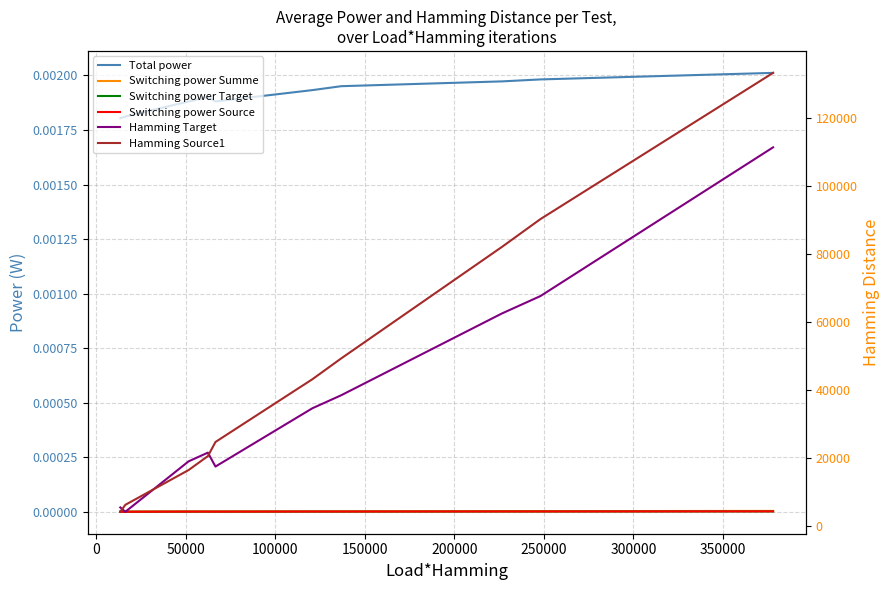

Which series has the largest range (max minus min)?

Hamming Source1